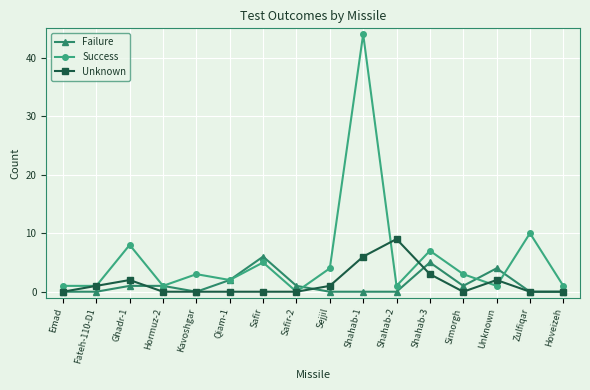

At how many categories does at least one series exceed 21?

1